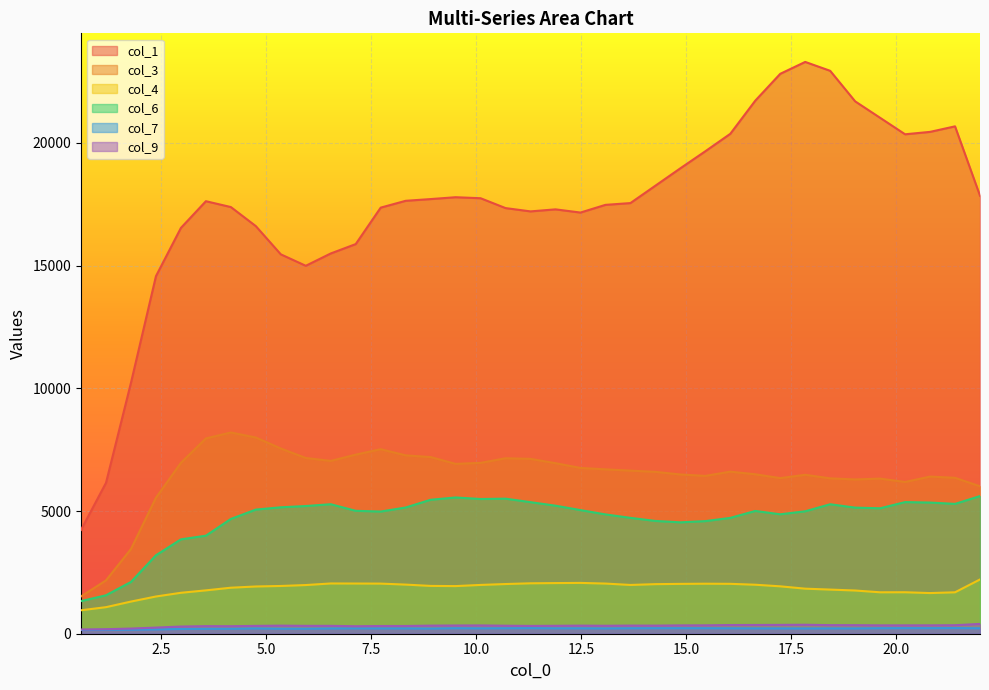

What is the sum of all col_9 values?

11819.1